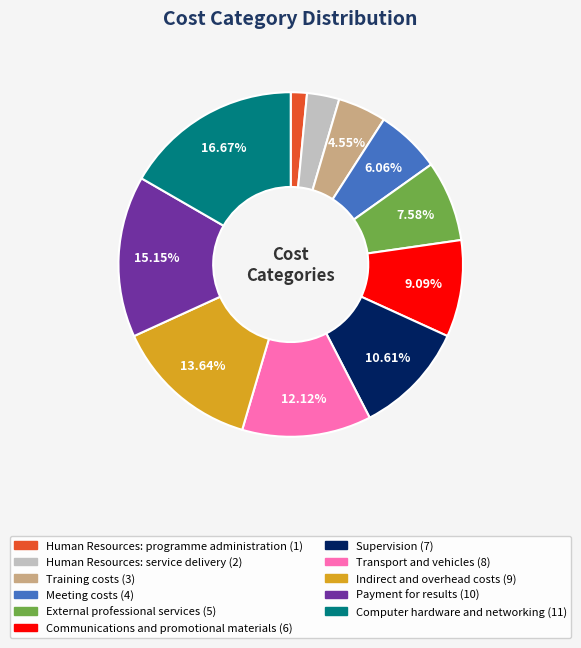

To the nearest percent, what is the combined percentage of Indirect and overhead costs and Communications and promotional materials?

23%